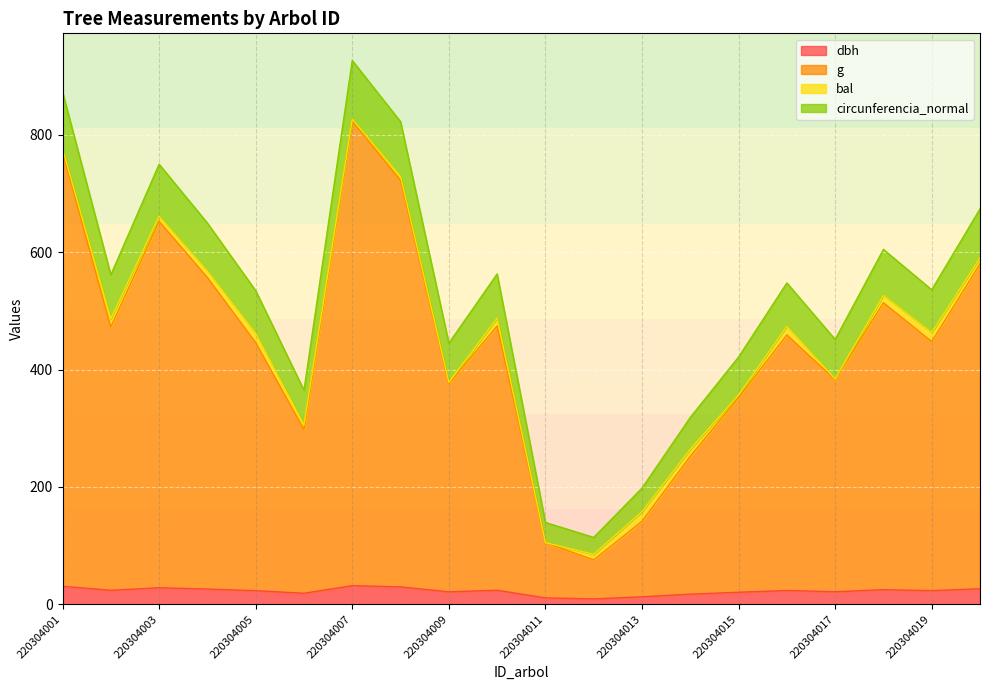

At which label does circunferencia_normal first exceed 547?

220304001